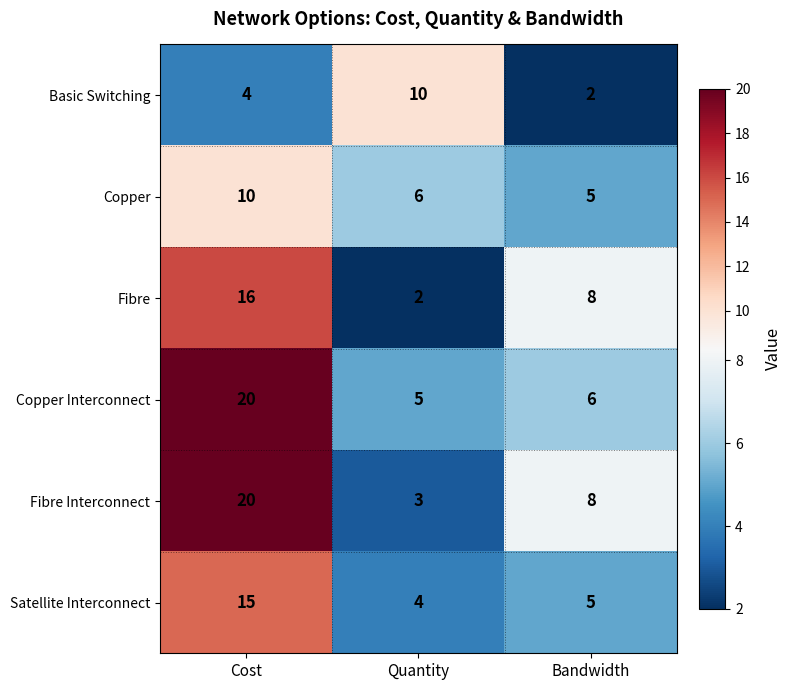

How many values in the Copper series are below 6?

1